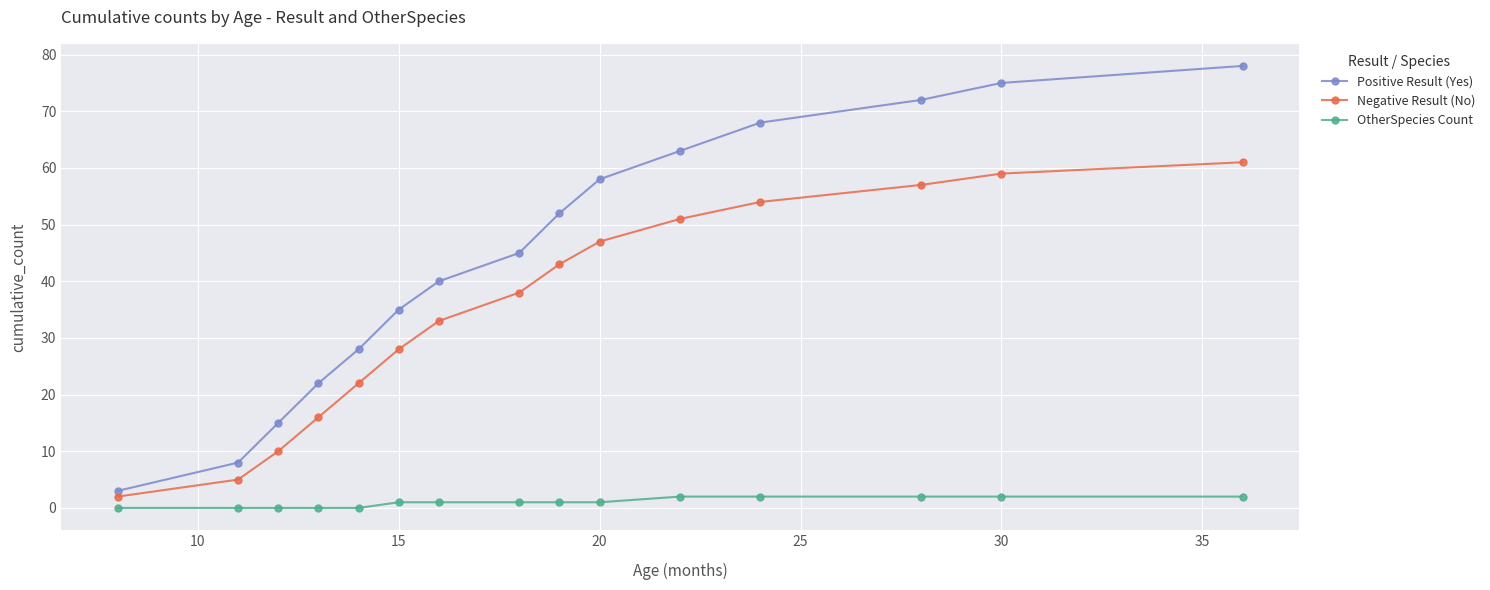

Rank the series by their average value, from lowest to highest.

OtherSpecies Count, Negative Result (No), Positive Result (Yes)